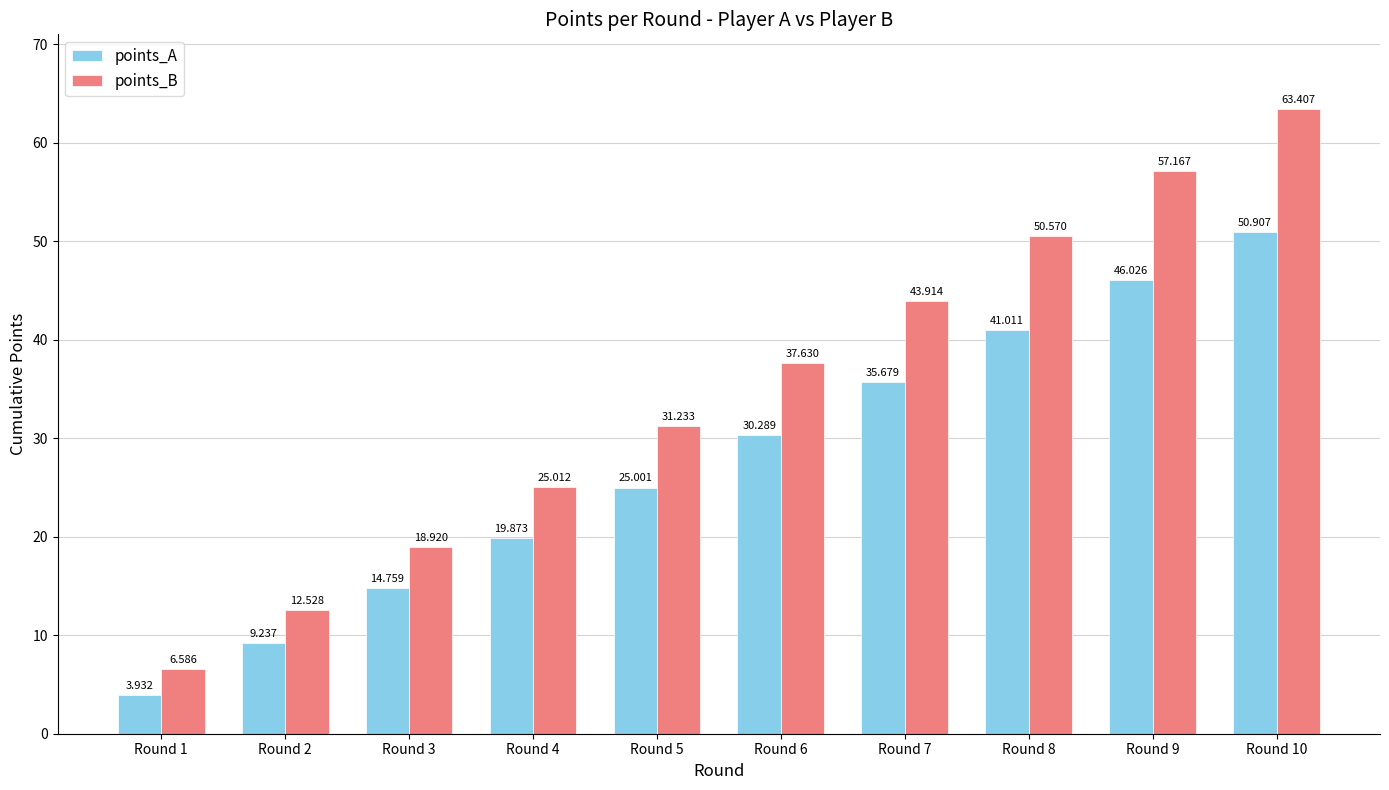

At Round 3, list the series in order from largest to smallest.

points_B, points_A